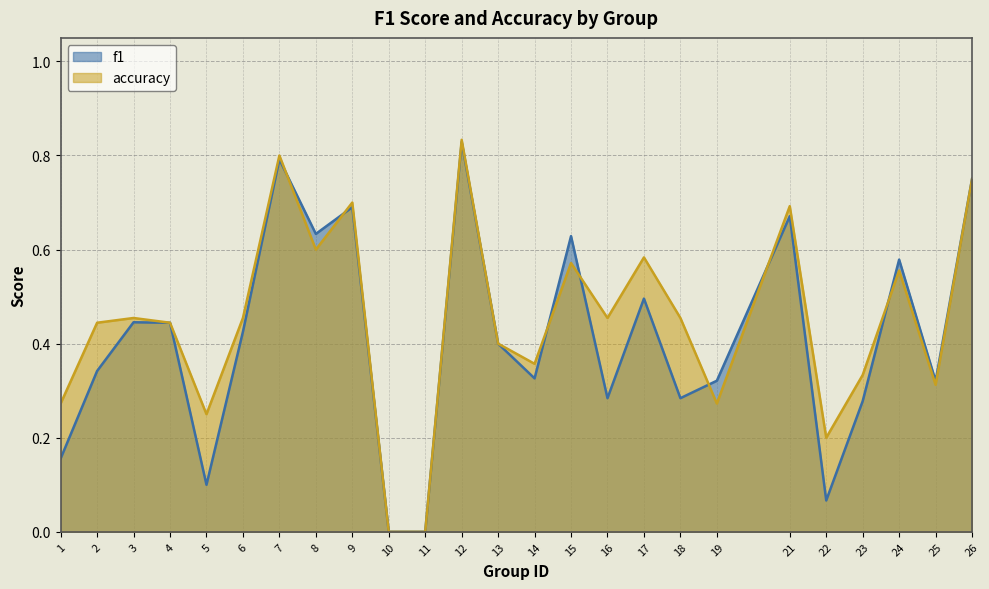

What is the difference between the accuracy values at 16 and 9?

0.2